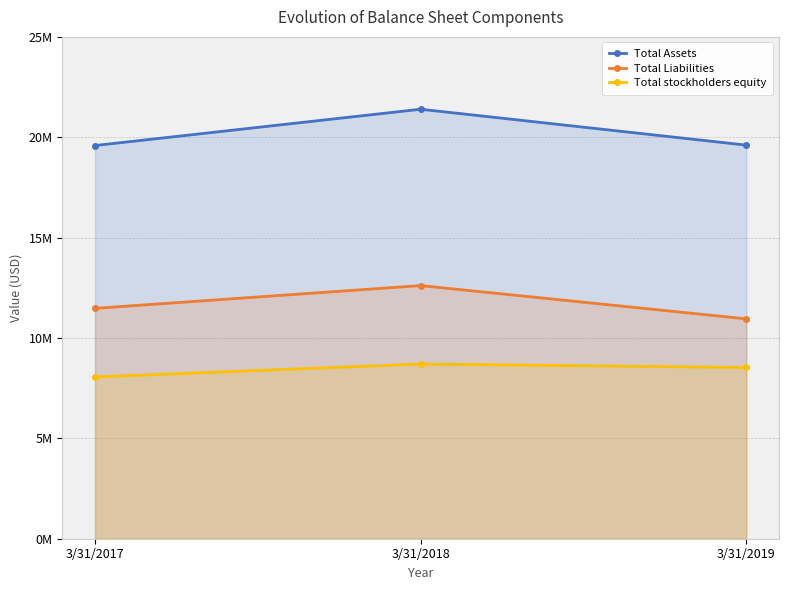

Rank the series by their average value, from lowest to highest.

Total stockholders equity, Total Liabilities, Total Assets